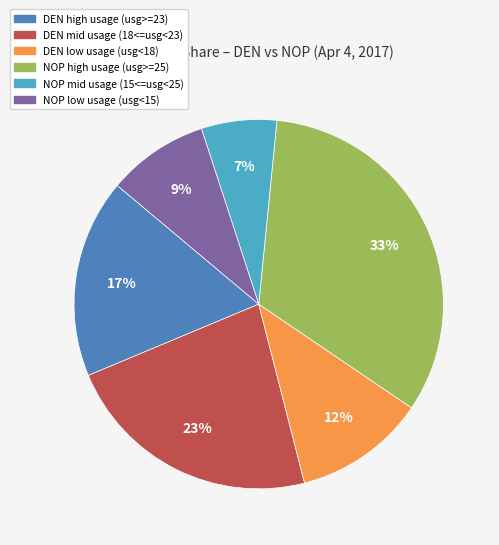

To the nearest percent, what is the difference between the largest and smallest slice percentages?

26%